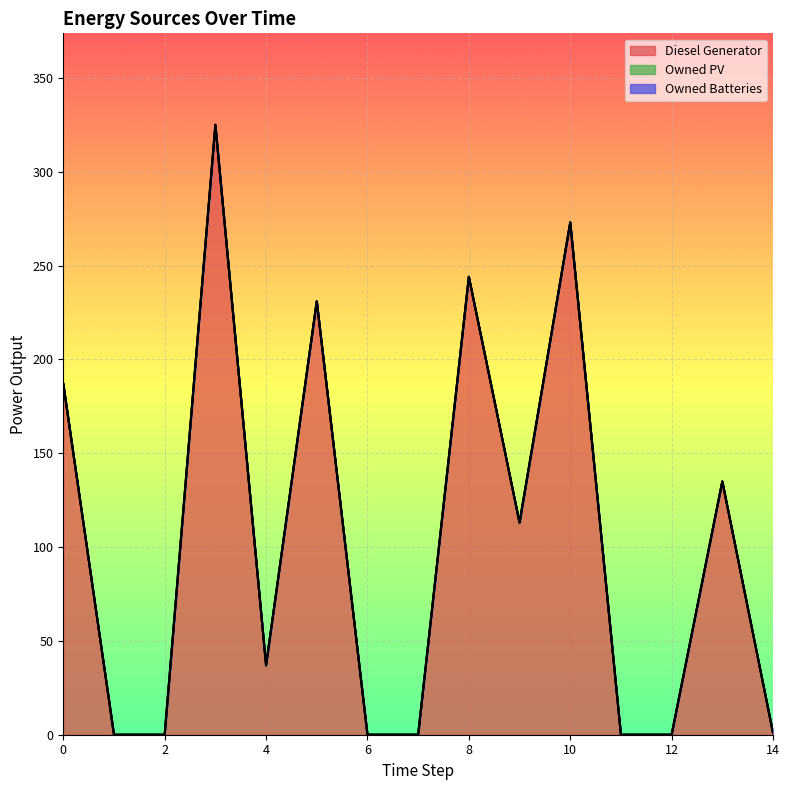

True or false: Owned Batteries and Diesel Generator cross at least once.

False